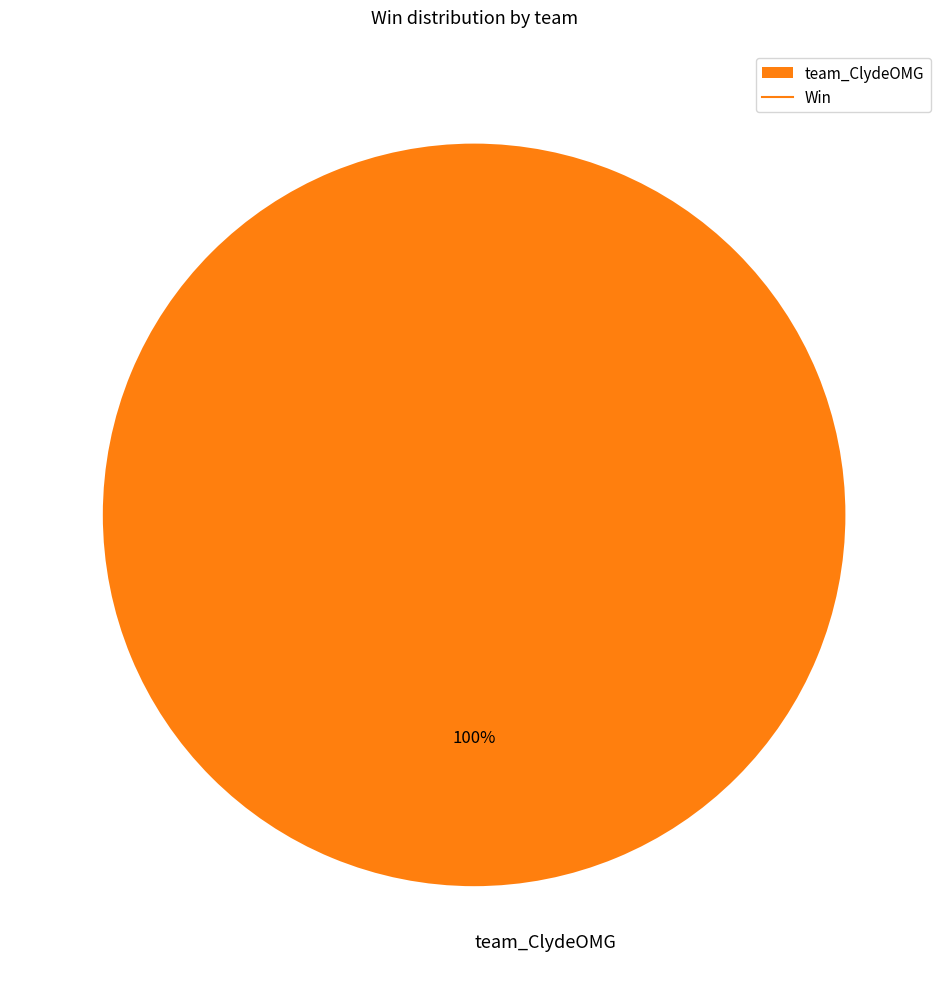

Rank the categories by value from highest to lowest.

team_ClydeOMG